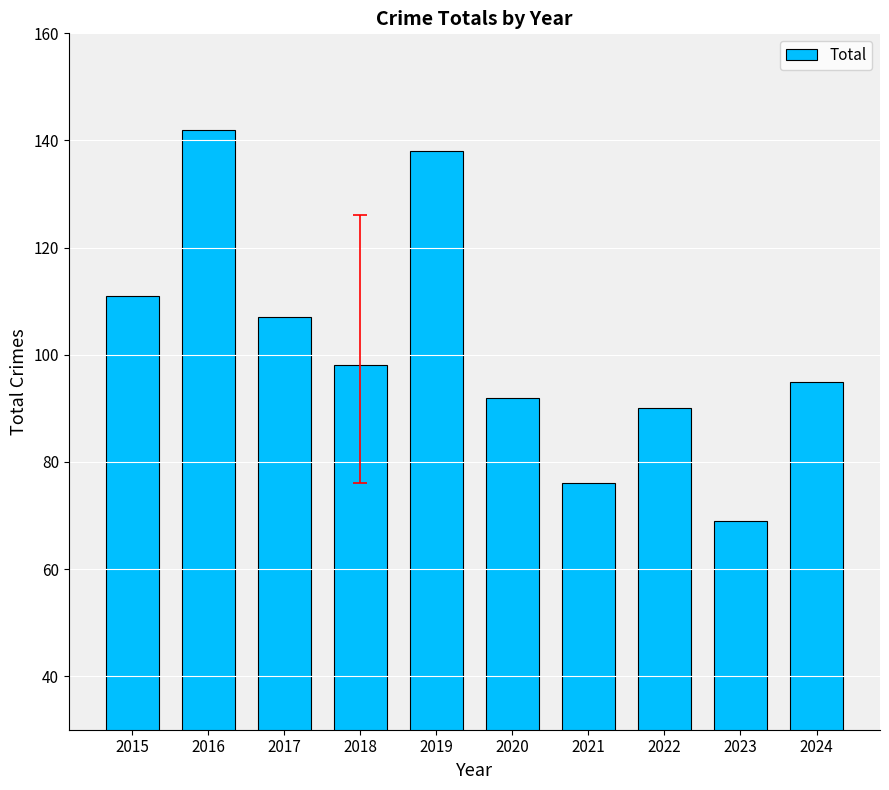

At which label does the data first exceed 98?

2015